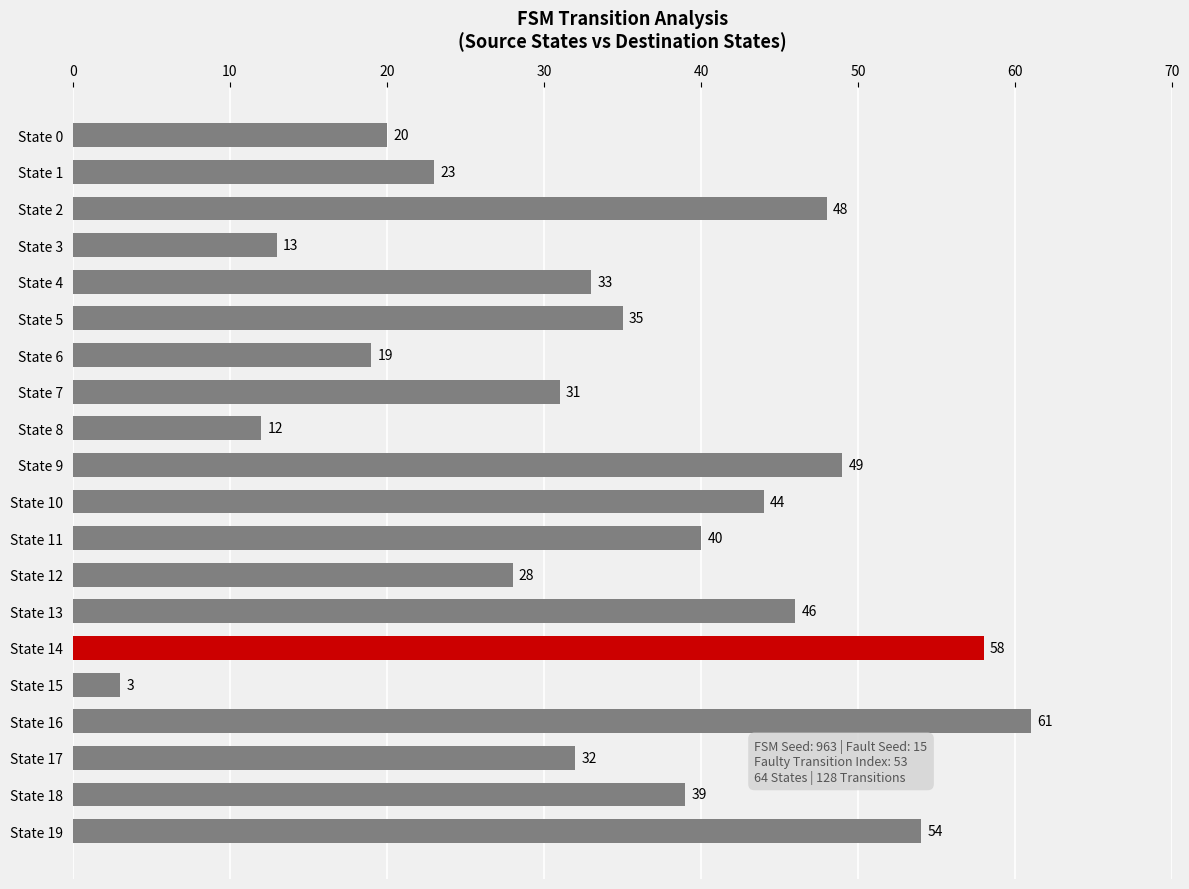

Which category has the lowest value across all series?

State 15